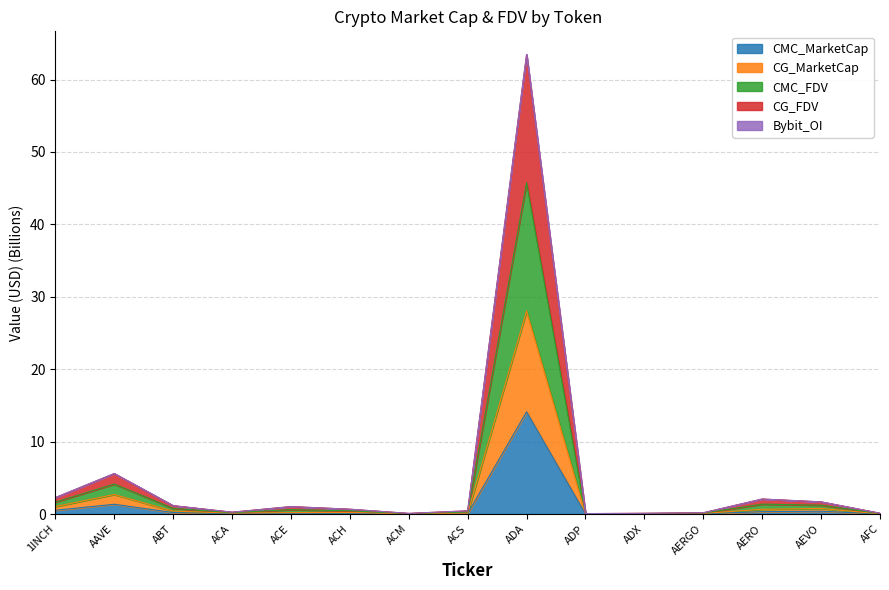

The CMC_FDV series shows 0.8 at AERO. True or false?

False